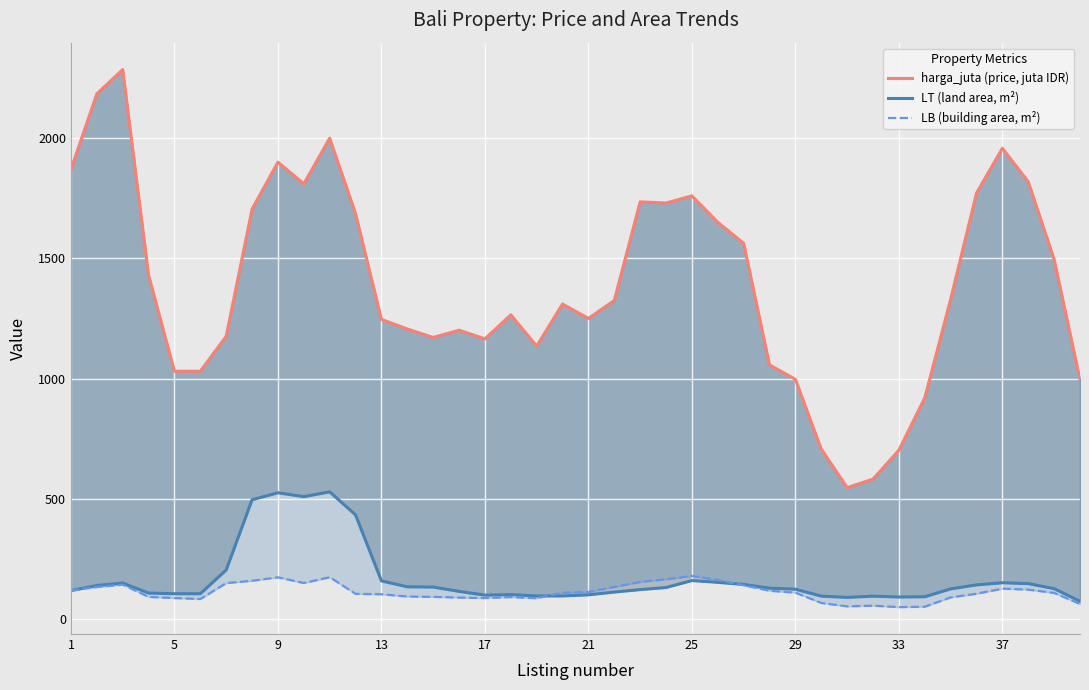

In harga_juta (price, juta IDR), how many points are higher than both neighbors (excluding endpoints)?

9